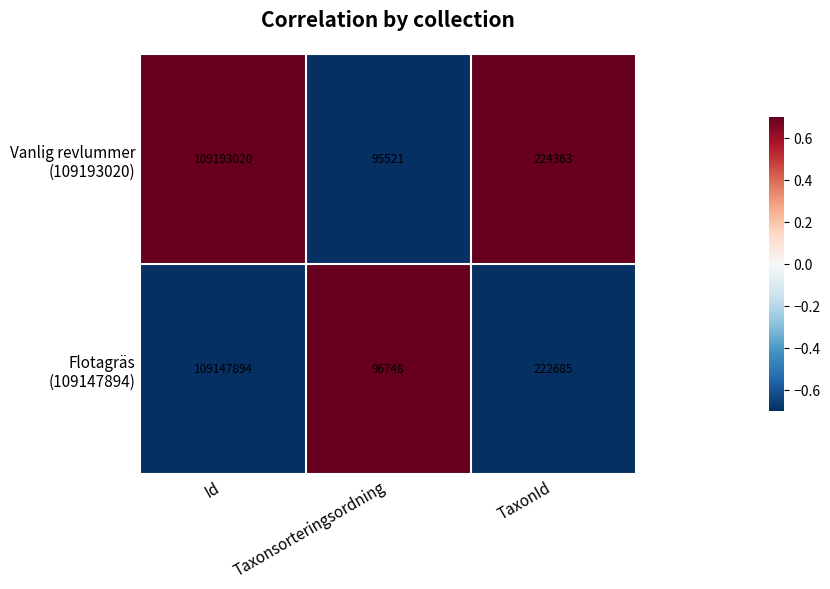

What is the total value across all series at TaxonId?

447048